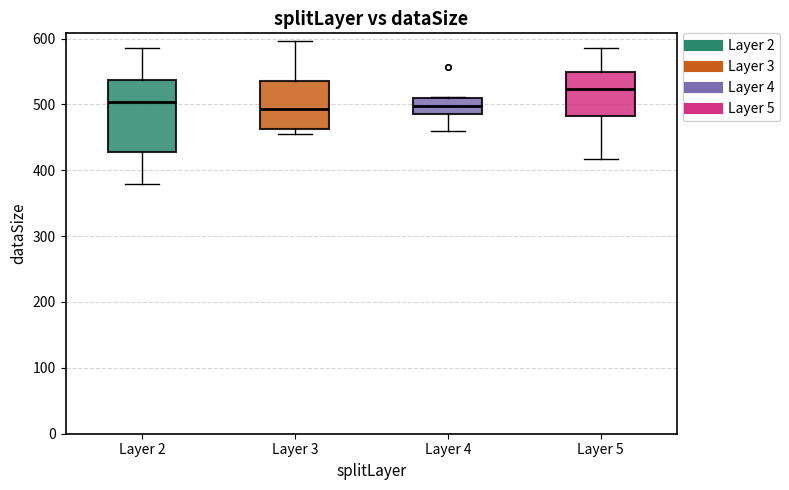

Which box has the highest median line?

Layer 5